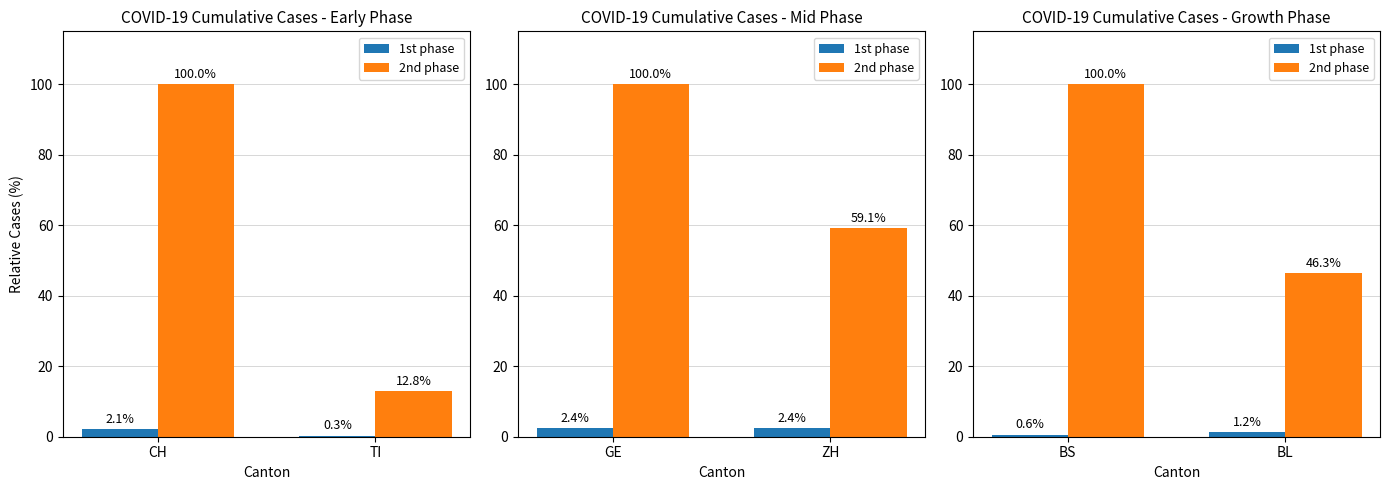

True or false: 2nd phase has a value of 156.1 at BS.

False